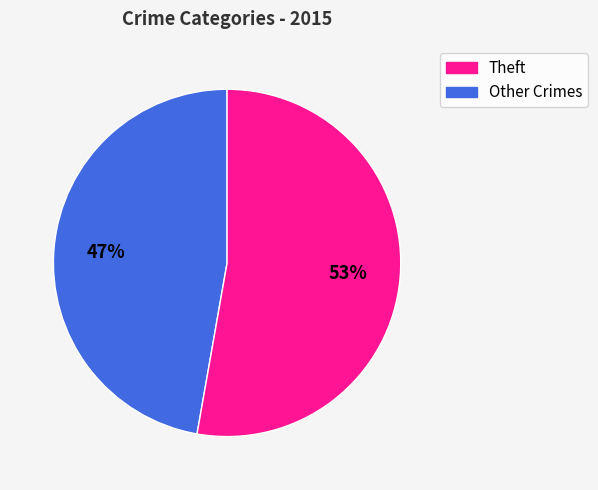

How many slices are in this pie chart?

2